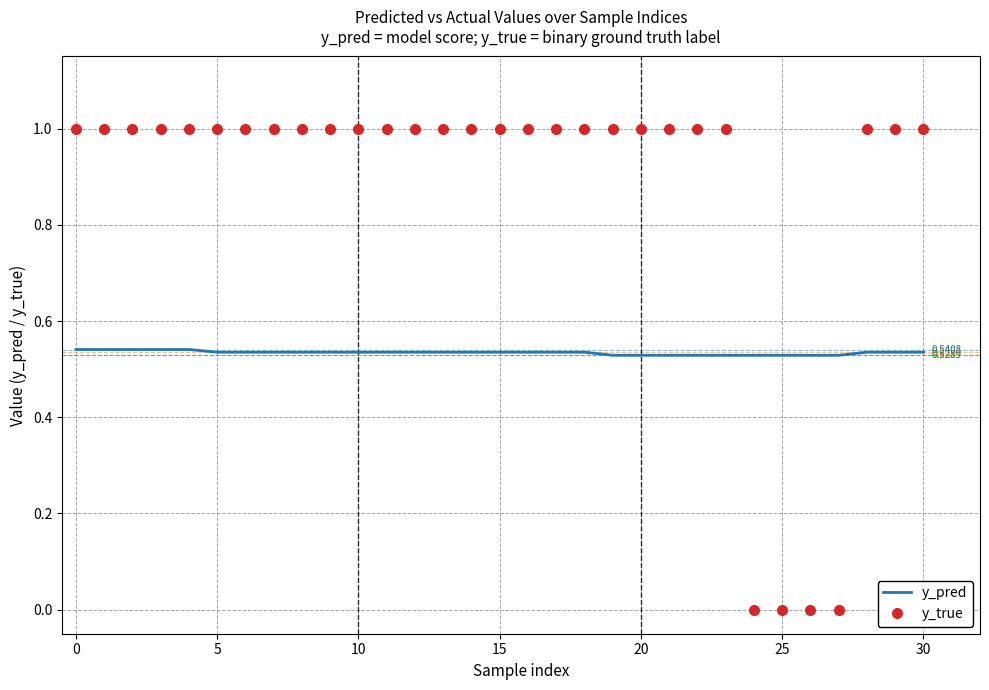

Which series has the largest total across all categories?

y_true